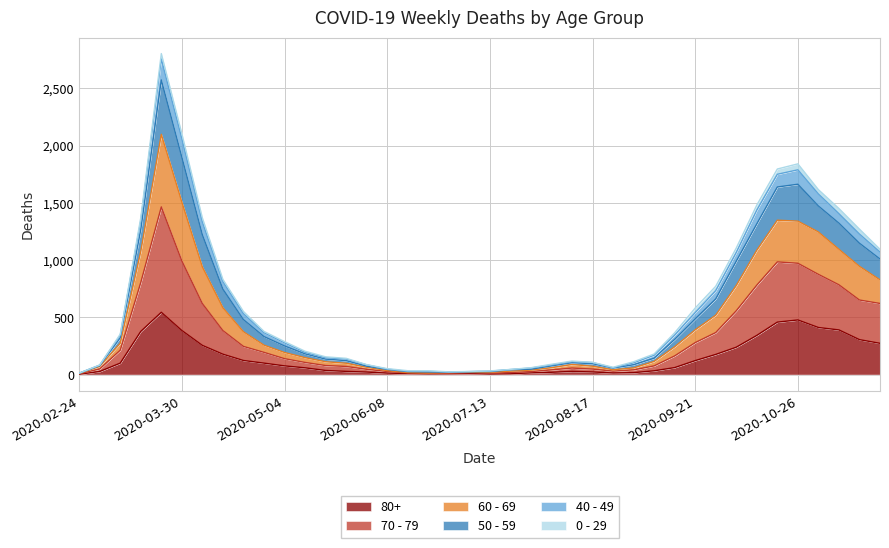

The 70 - 79 series shows 99 at 2020-05-25. True or false?

True